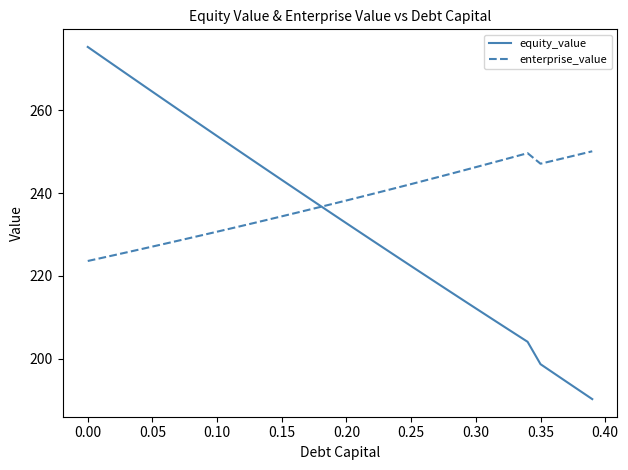

What is the difference between the second highest and minimum values in the enterprise_value series?

26.0